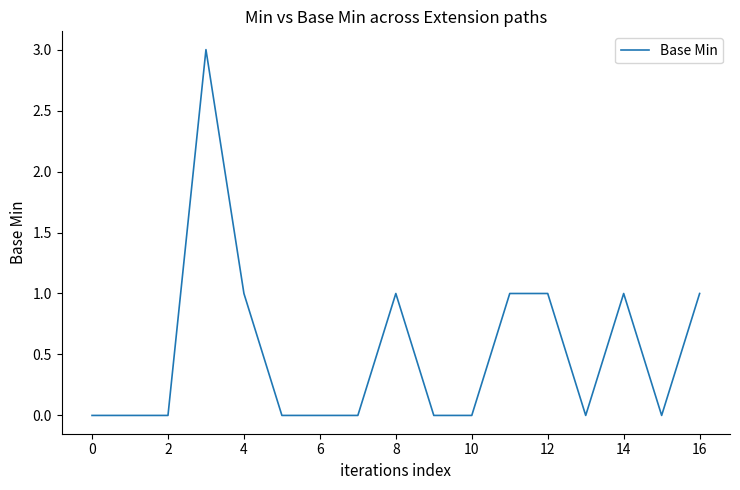

How many series are shown in this chart?

1